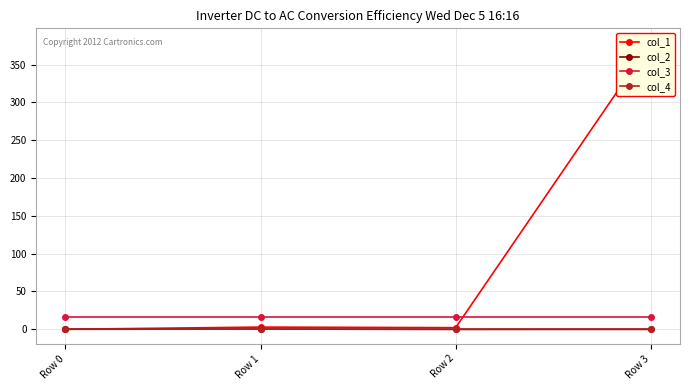

How many values in col_1 are above zero?

3